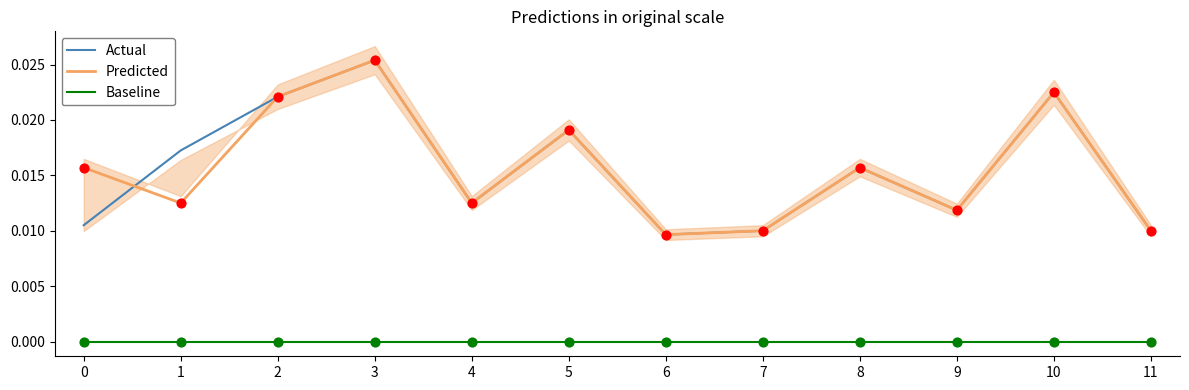

Which series has the widest spread of Y values?

Actual